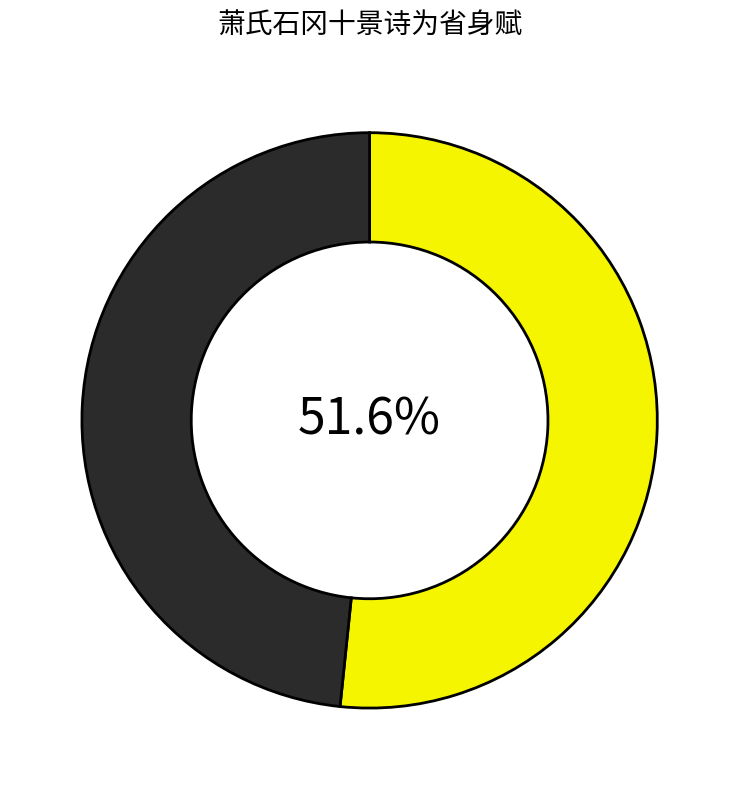

Is there a majority slice in this chart?

Yes